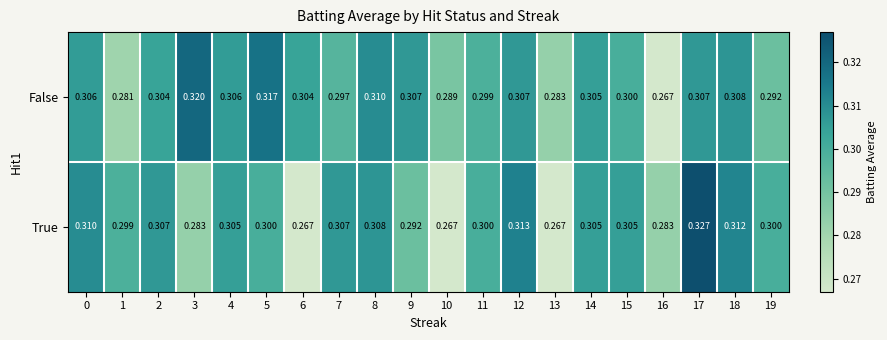

Which series has the largest range (max minus min)?

True